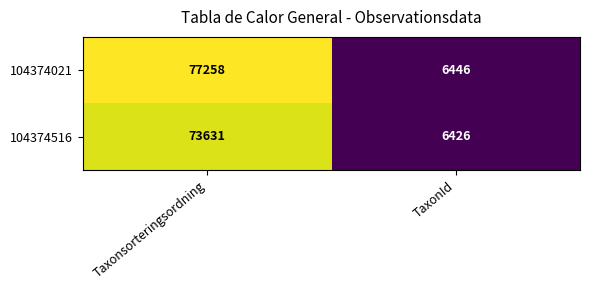

Rank the series by their average value, from lowest to highest.

104374516, 104374021